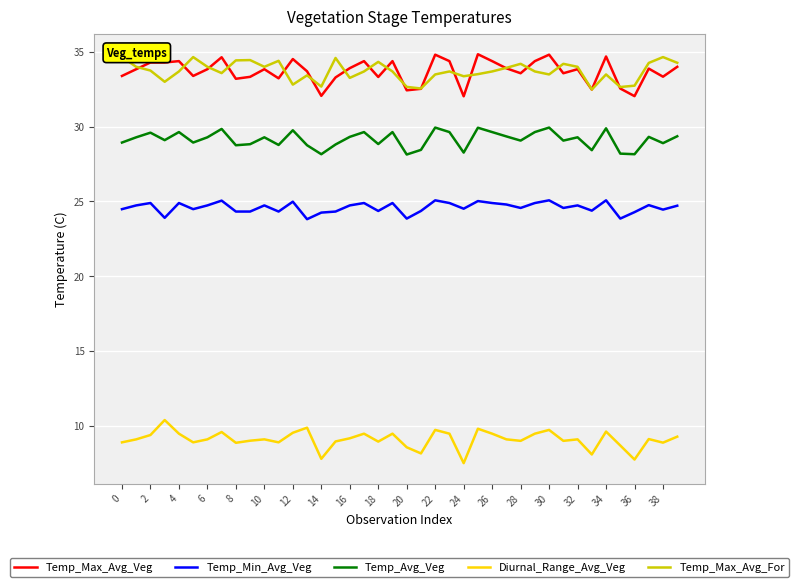

Is this an area chart (filled region under the line)?

No